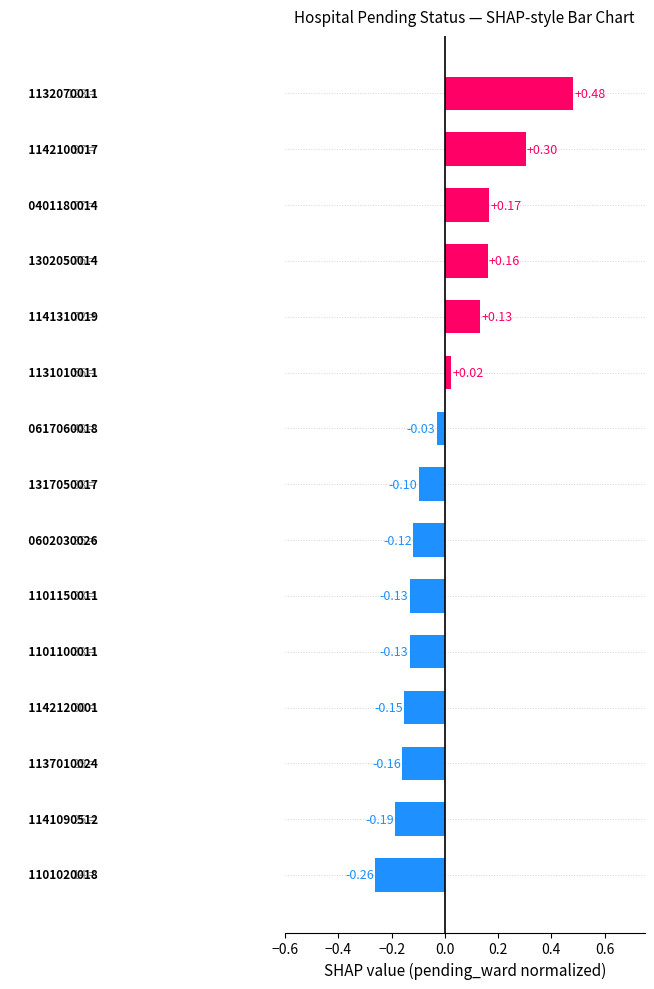

Count the number of values greater than 0.

6